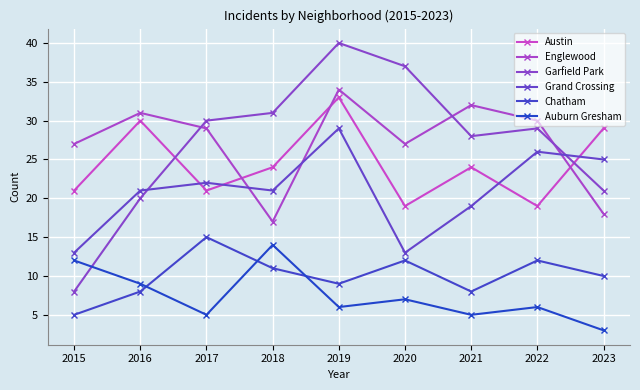

Count the number of data series in this chart.

6